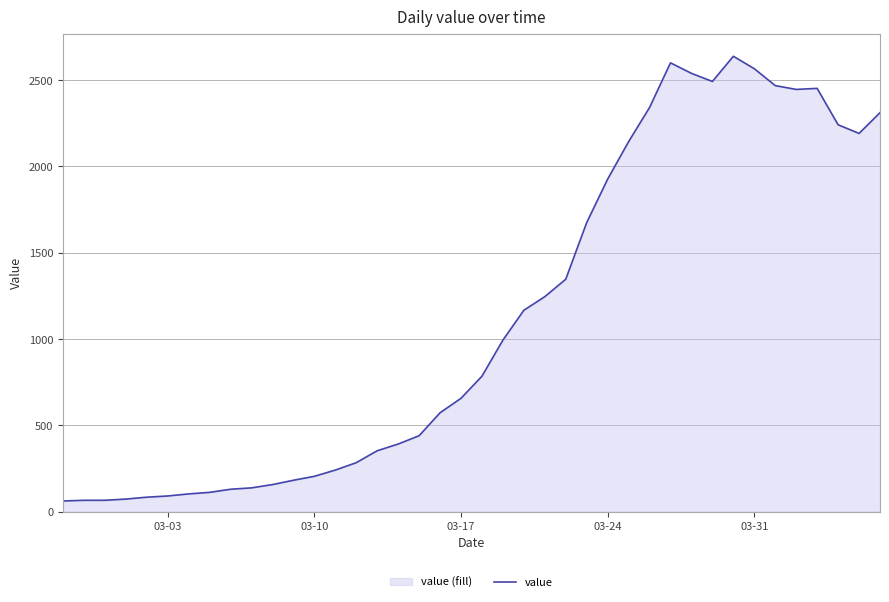

Does the chart display data point markers on the line(s)?

No